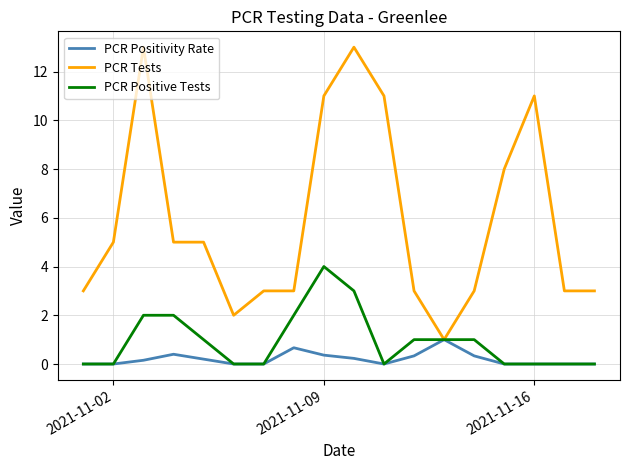

Which series has the largest total across all categories?

PCR Tests